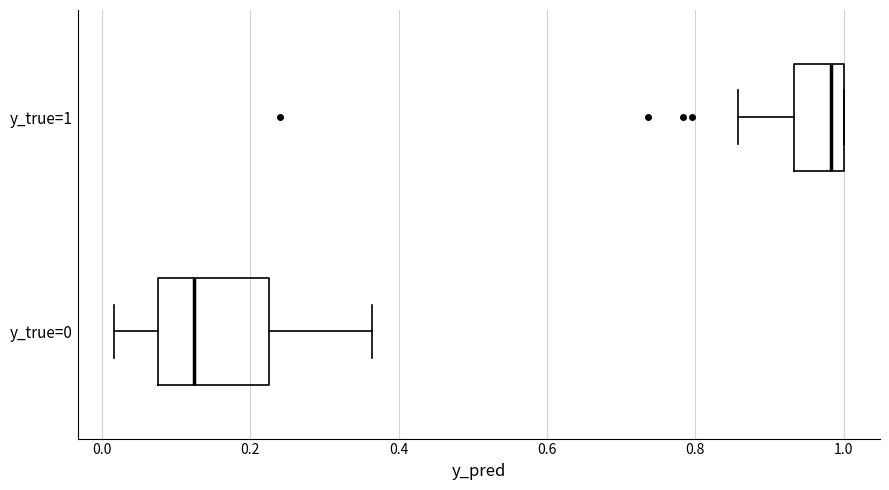

Which box's median line is the furthest to the right?

y_true=1